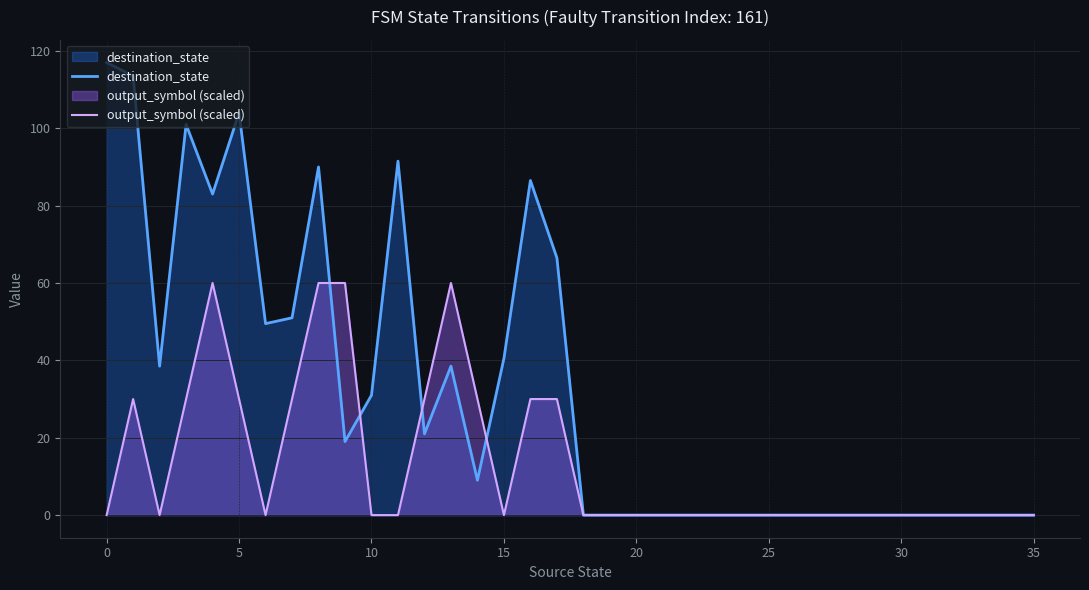

Which series has the largest total across all categories?

destination_state